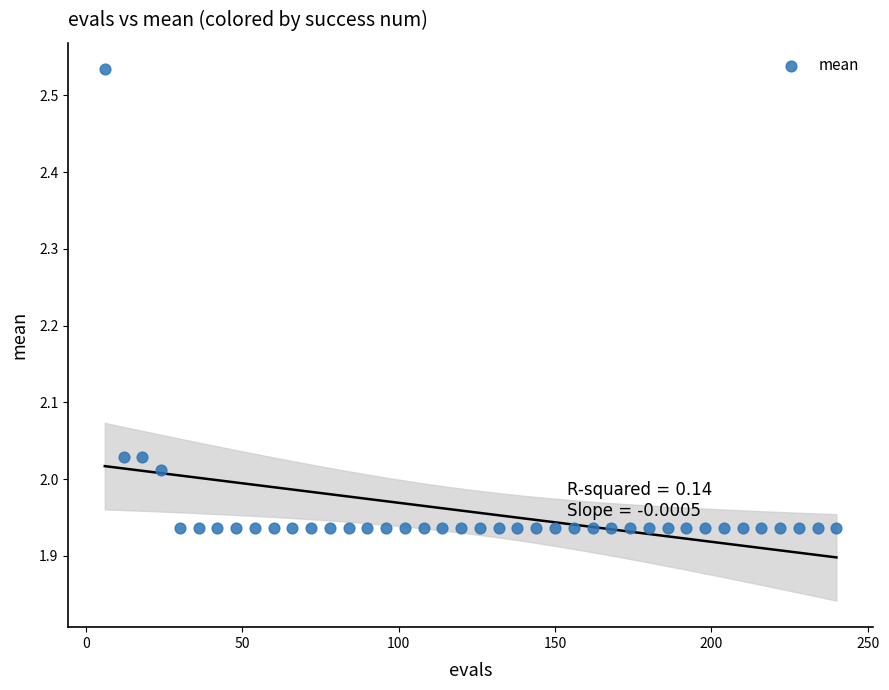

What is the range of X values (max minus min)?

234.0